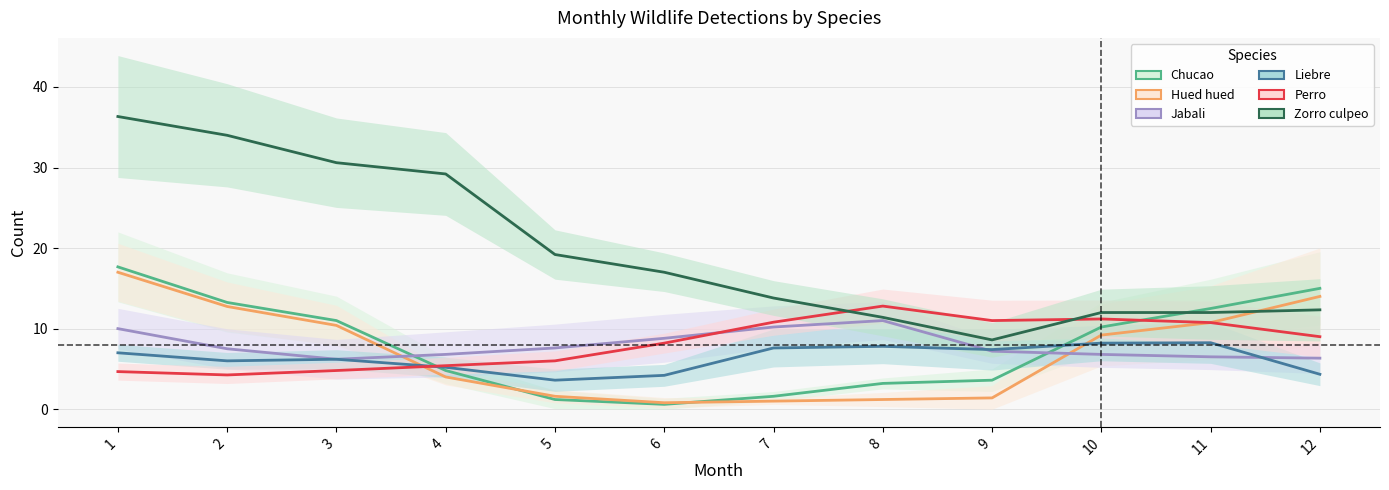

True or false: Jabali has more than 0 points higher than both neighbors.

True